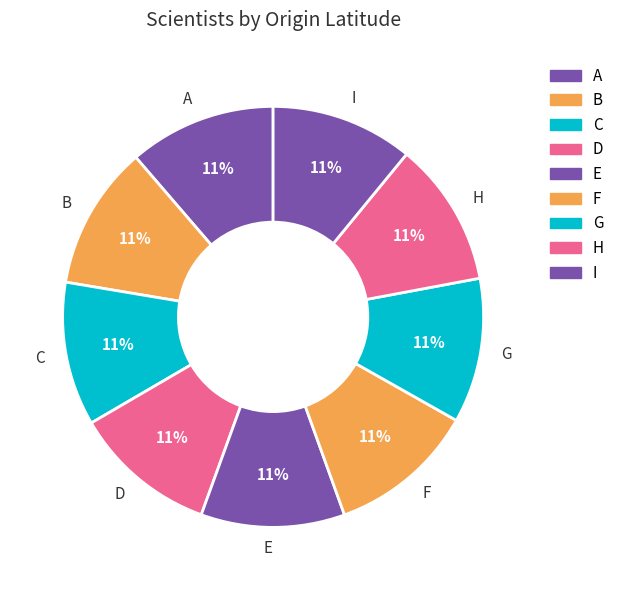

What percentage is the I slice, to the nearest percent?

11%